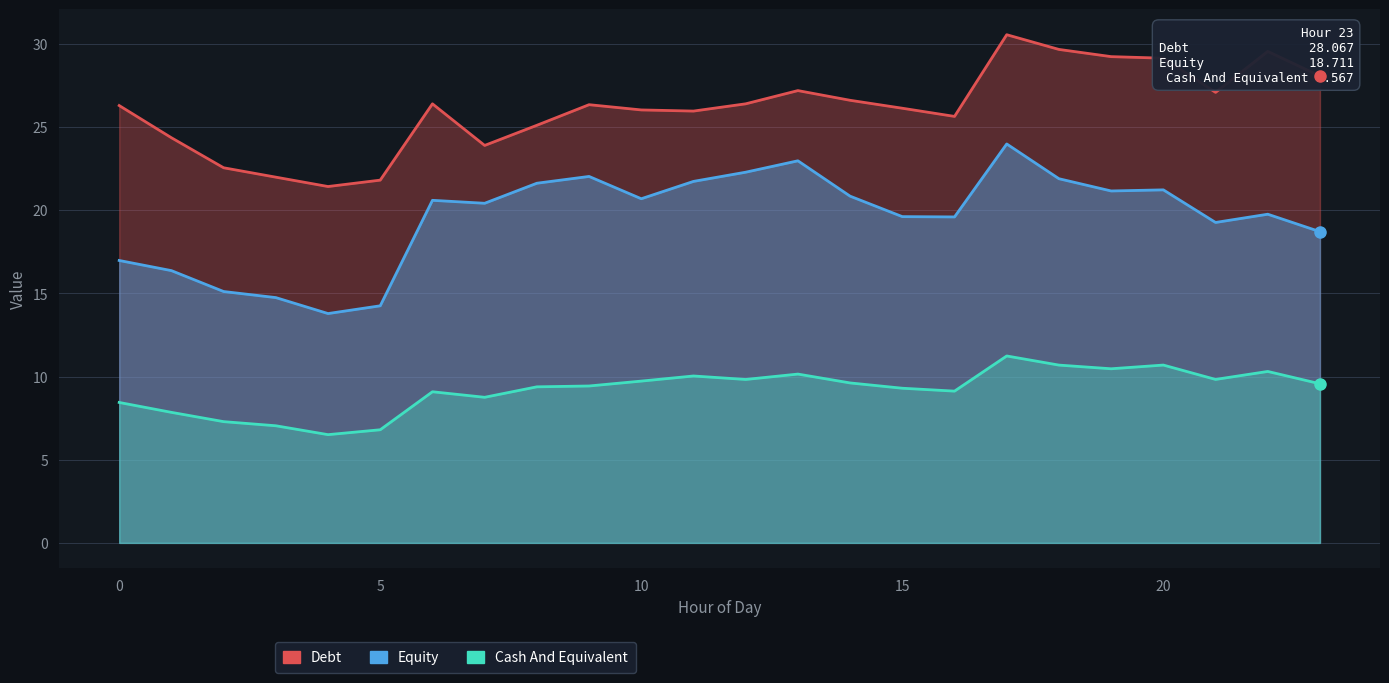

The Cash And Equivalent series shows 10.7 at 20. True or false?

True